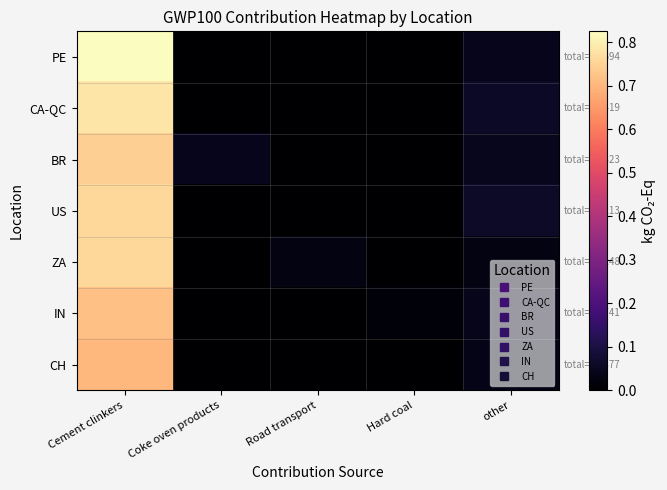

At how many categories does at least one series exceed 0?

5